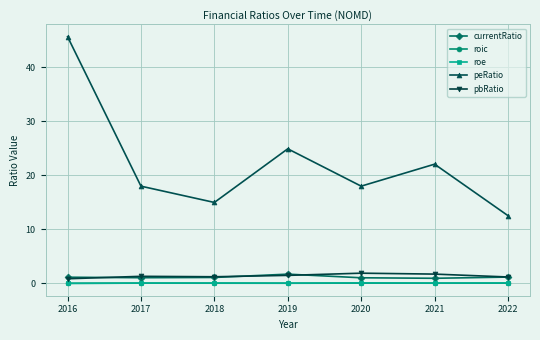

Where does the peRatio series first go above 17?

2016